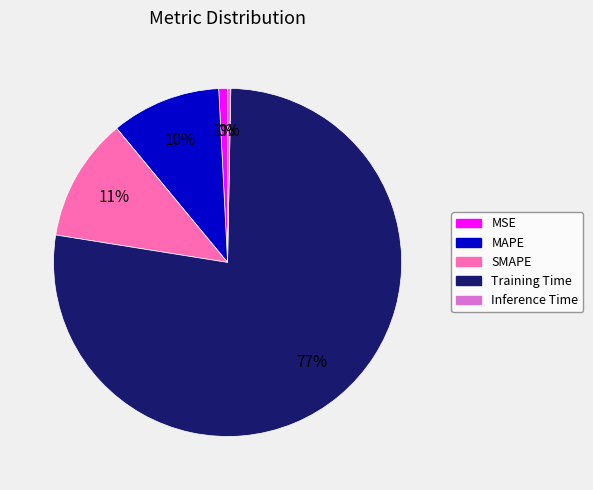

Is there any slice that represents more than half of the pie?

Yes